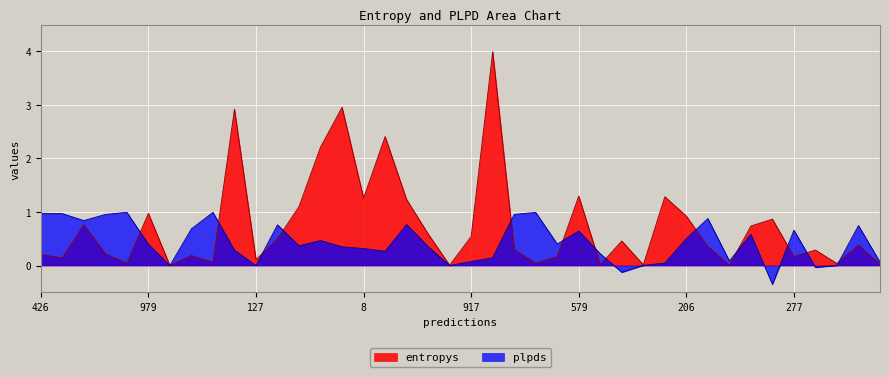

What is the label of the 17th point from the left?

834